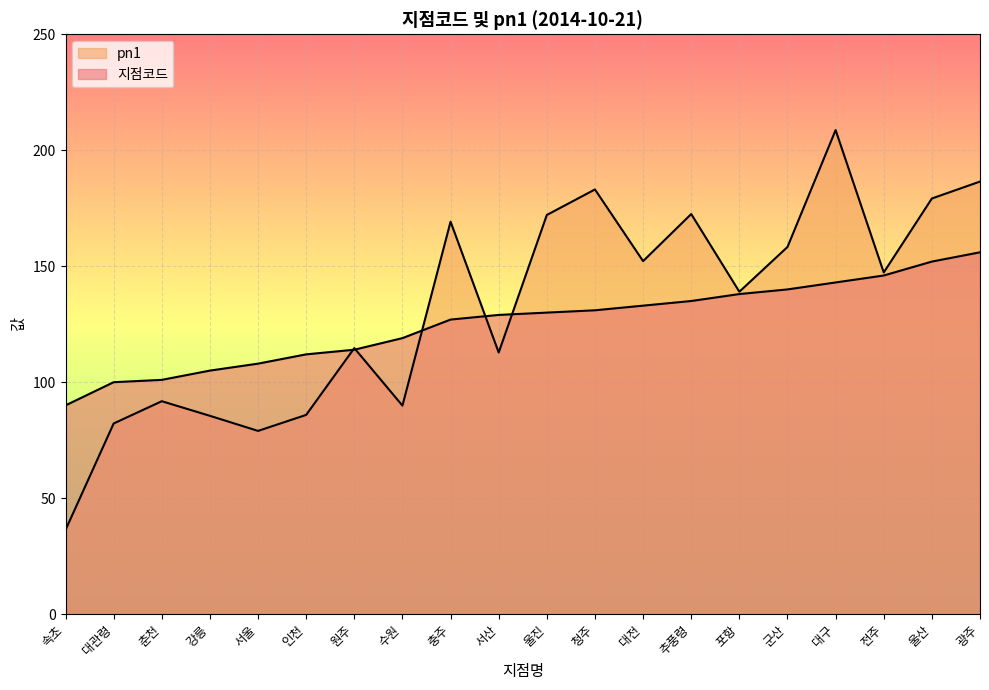

Rank the series by their average value, from lowest to highest.

지점코드, pn1